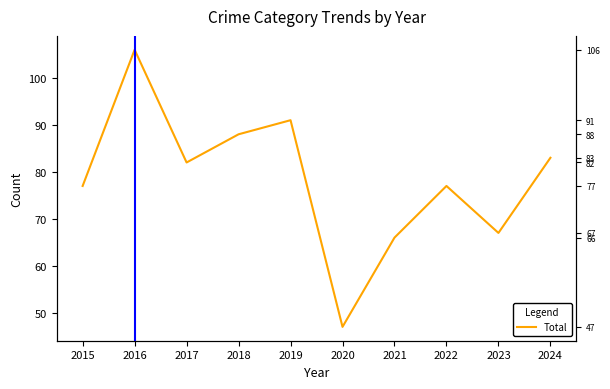

Approximately how many times larger is the value at 2022 compared to 2020?

1.6